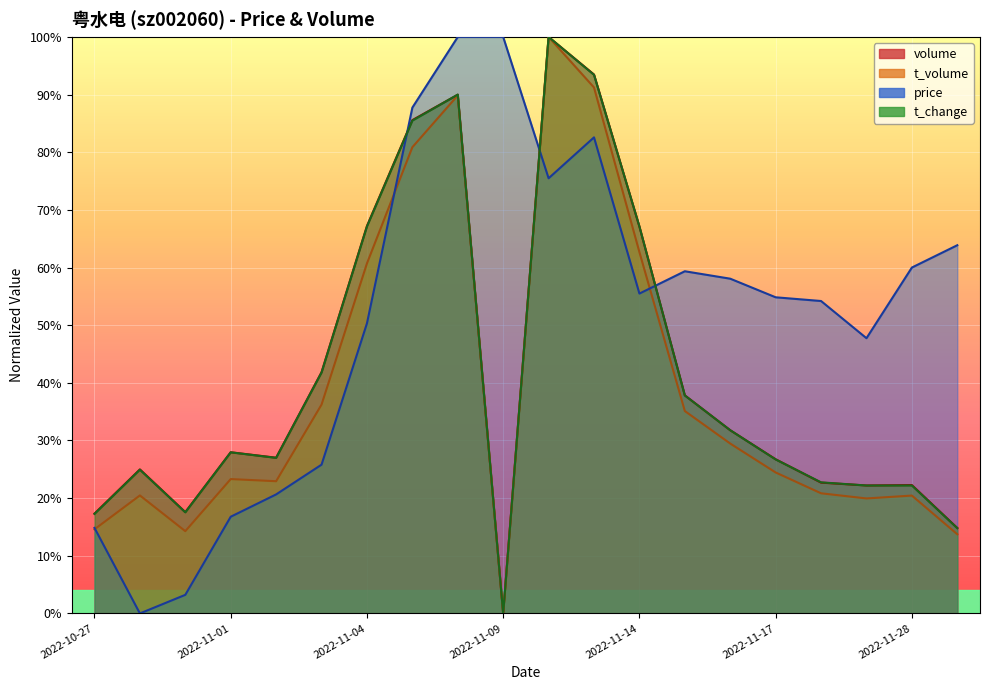

True or false: t_change and t_volume cross at least once.

False